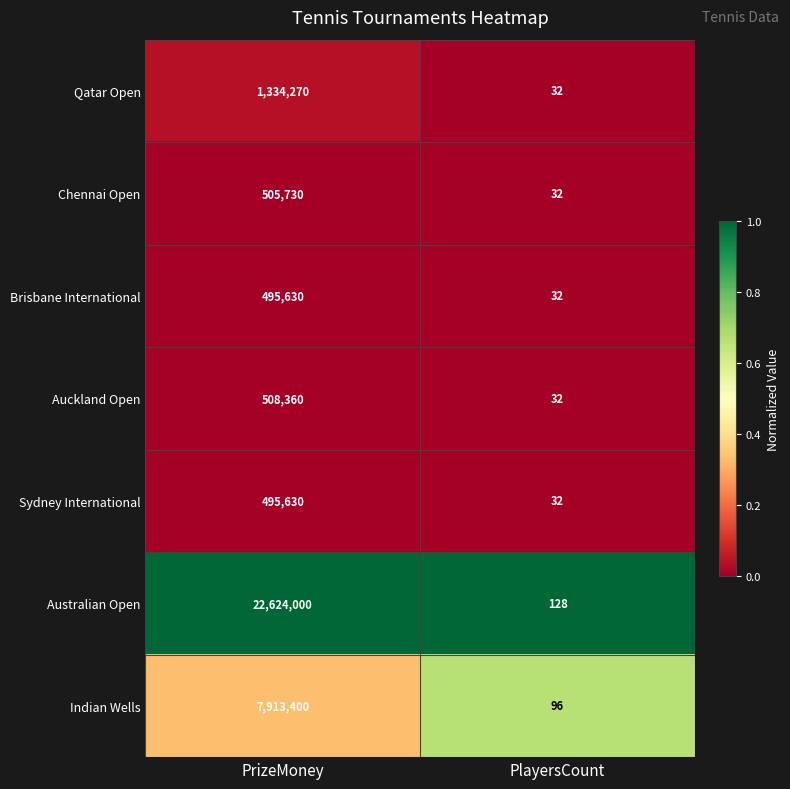

Reading left to right, list all the values displayed in this chart.

Qatar Open: PrizeMoney=1334270	PlayersCount=32
Chennai Open: PrizeMoney=505730	PlayersCount=32
Brisbane International: PrizeMoney=495630	PlayersCount=32
Auckland Open: PrizeMoney=508360	PlayersCount=32
Sydney International: PrizeMoney=495630	PlayersCount=32
Australian Open: PrizeMoney=22624000	PlayersCount=128
Indian Wells: PrizeMoney=7913400	PlayersCount=96